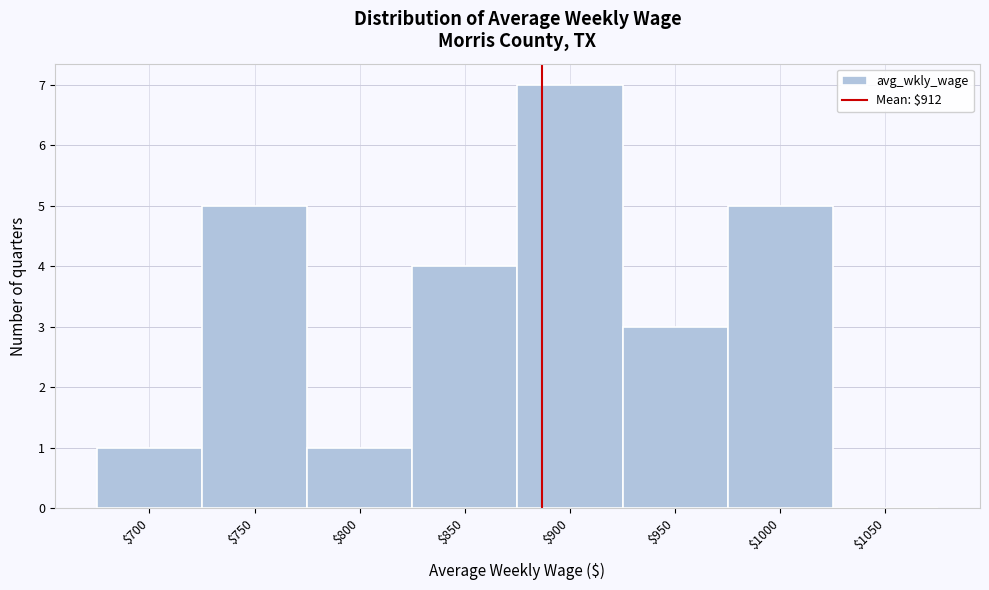

What value does the data have at $900?

7